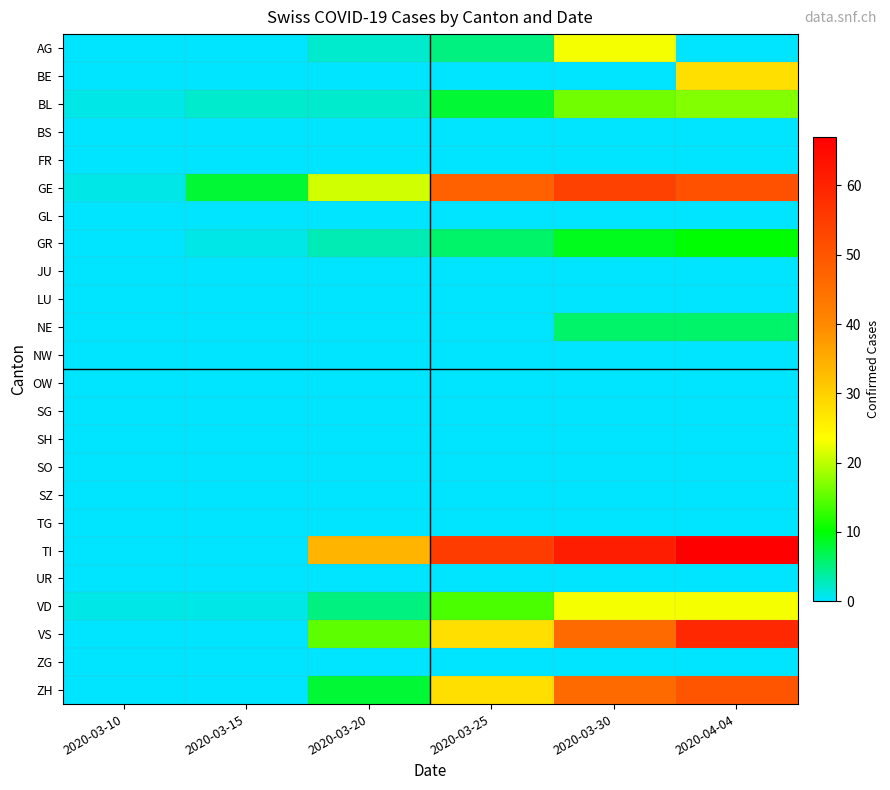

How many series are shown in this chart?

24